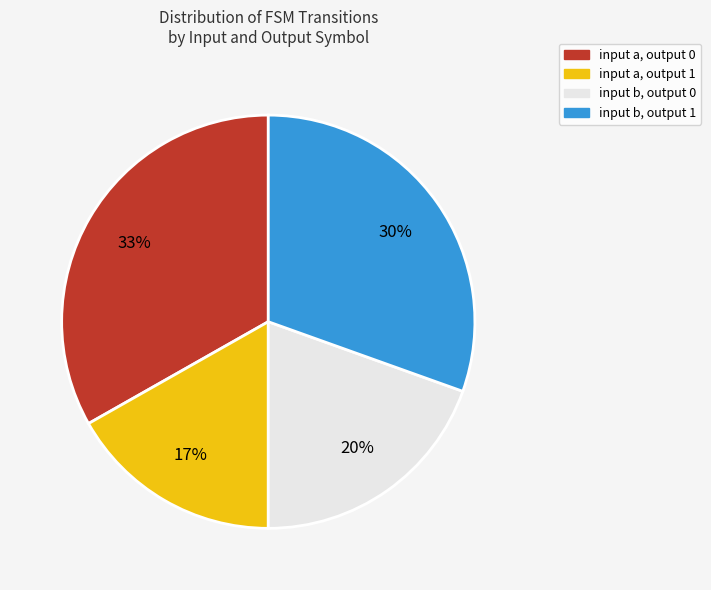

Is there a majority slice in this chart?

No